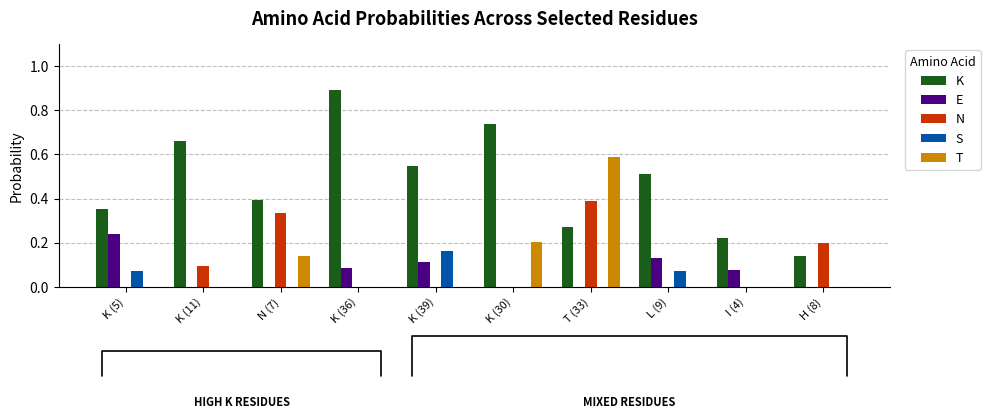

Is it true that T equals 0.0 at L (9)?

True